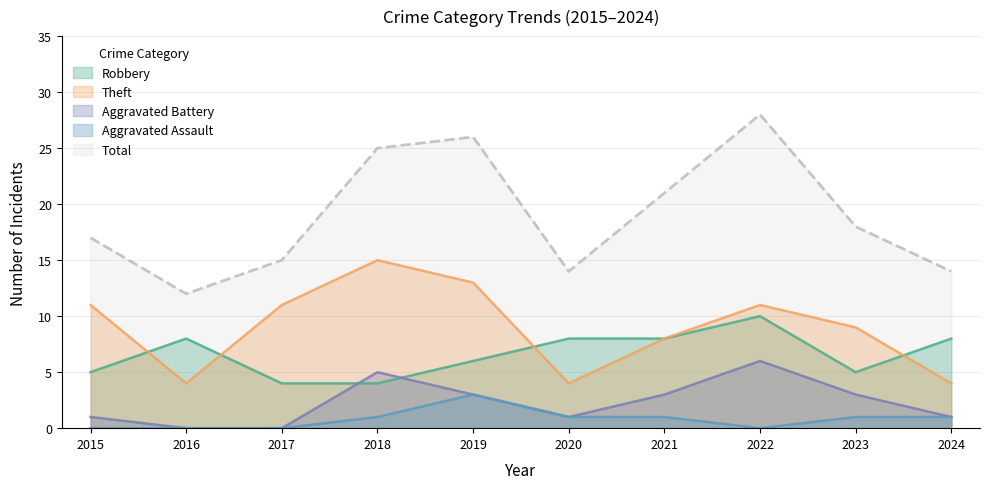

What is the sum of the Total values at 2024 and 2019?

40